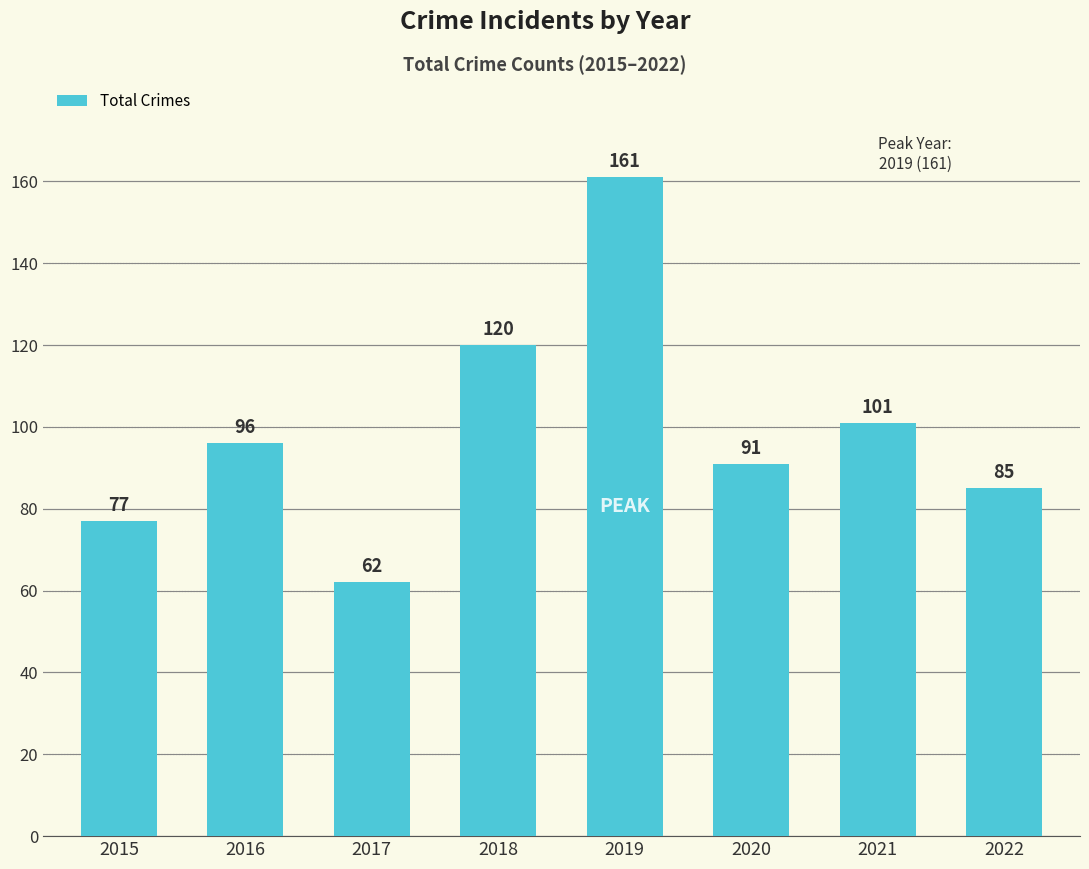

Which label corresponds to the largest value in the chart?

2019